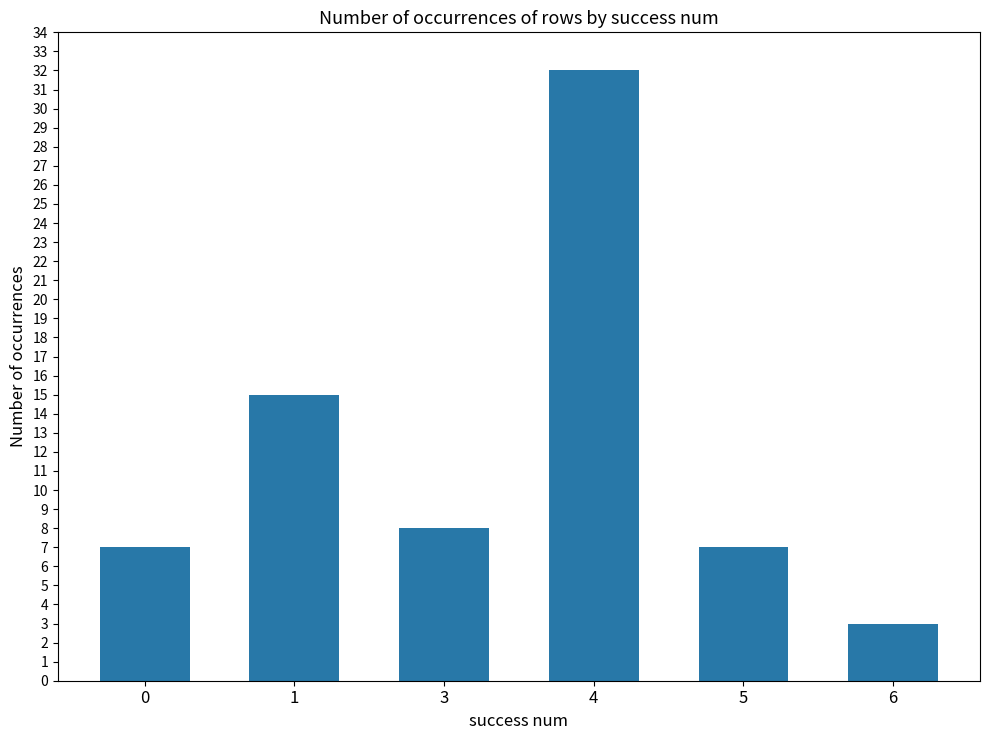

At which label is the value closest to 17?

1